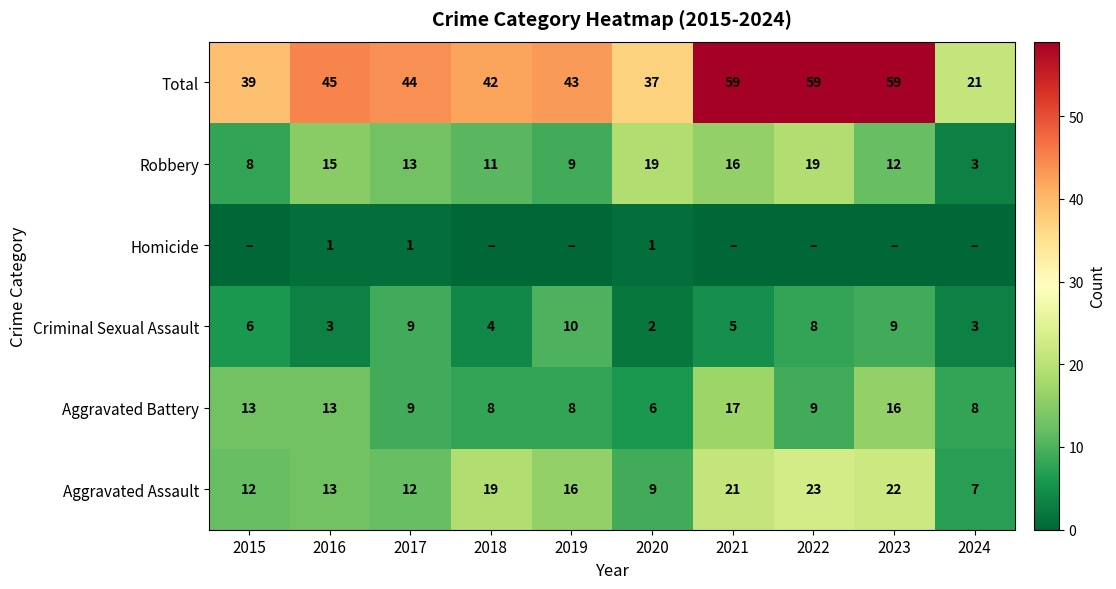

The value of Homicide at 2017 is 0. True or false?

False